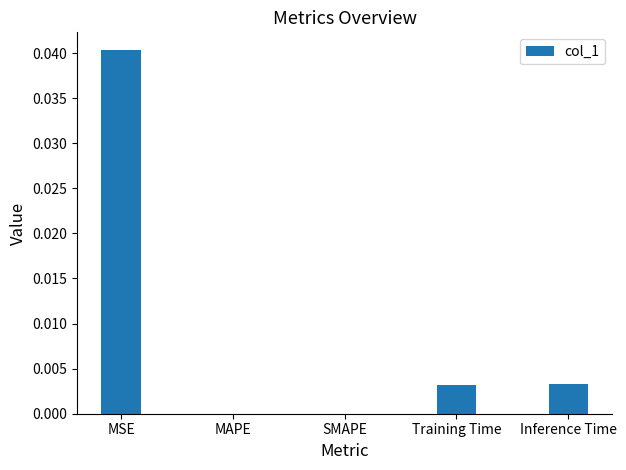

Between Inference Time and SMAPE, which is larger?

Inference Time